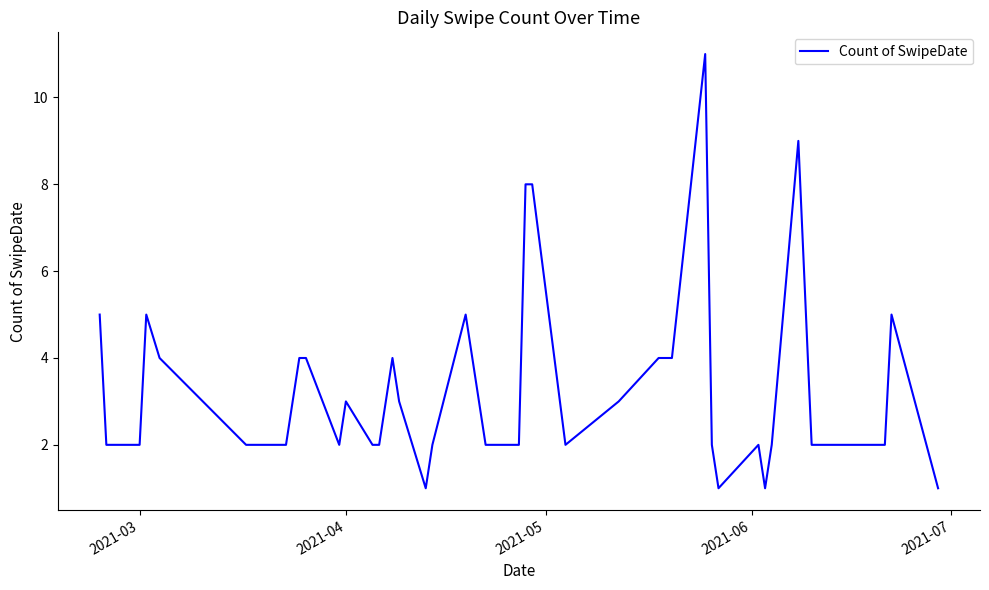

What is the greatest value displayed?

11